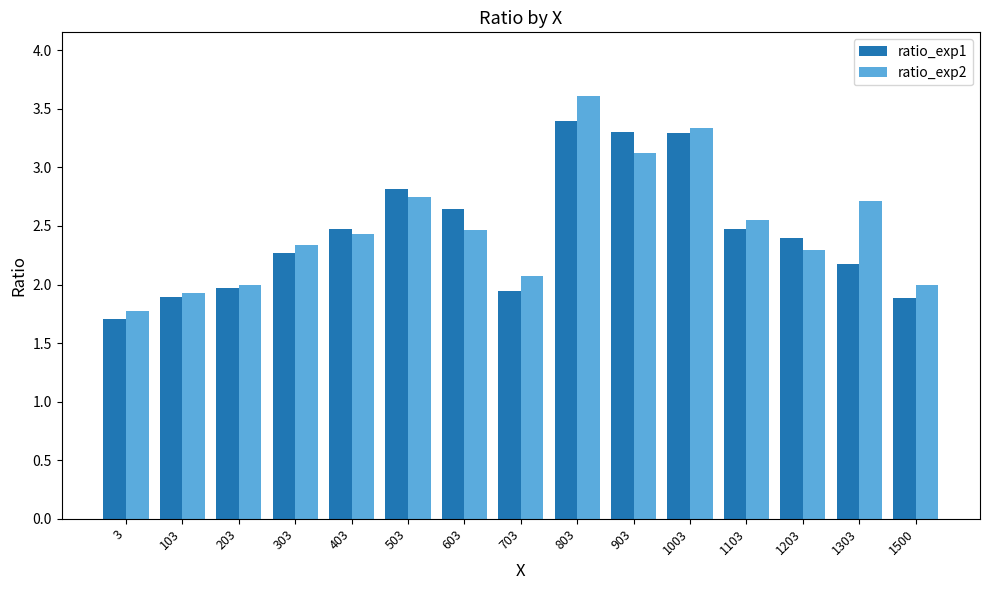

Which series changed the most between 103 and 503?

ratio_exp1